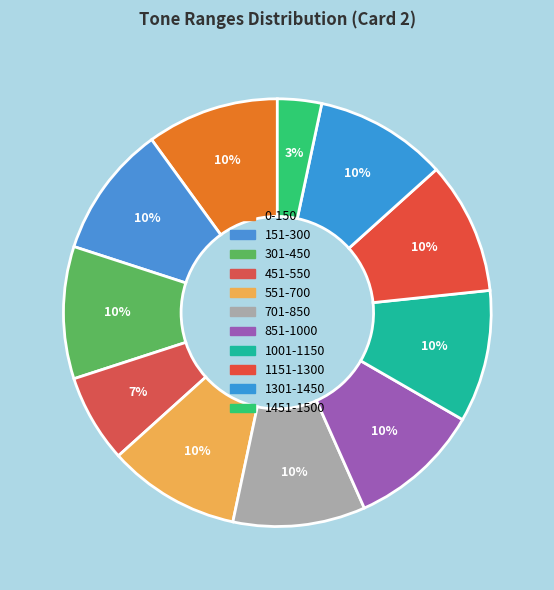

How many slices are in this pie chart?

11